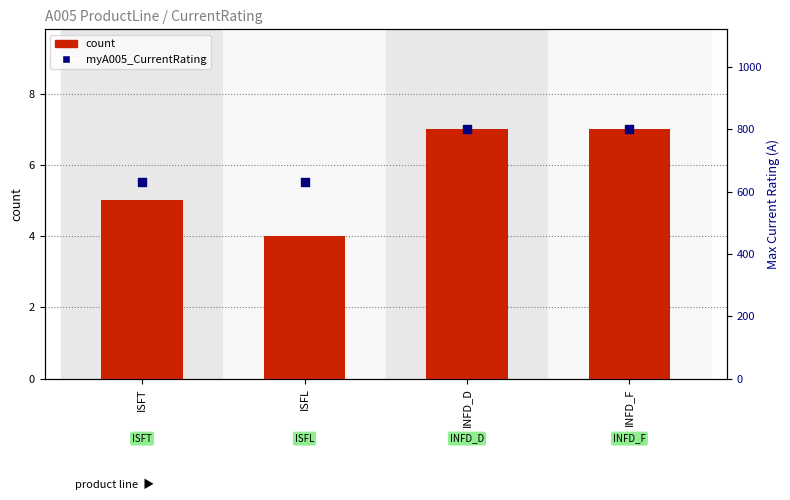

Which series contains the lowest Y value?

count